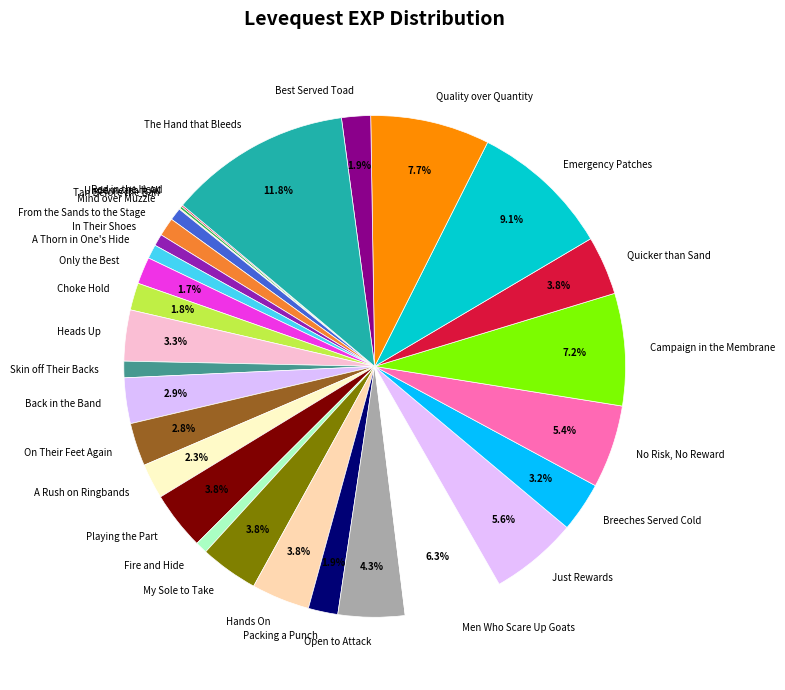

Approximately how many times larger is the value at Choke Hold compared to Heads Up?

0.5